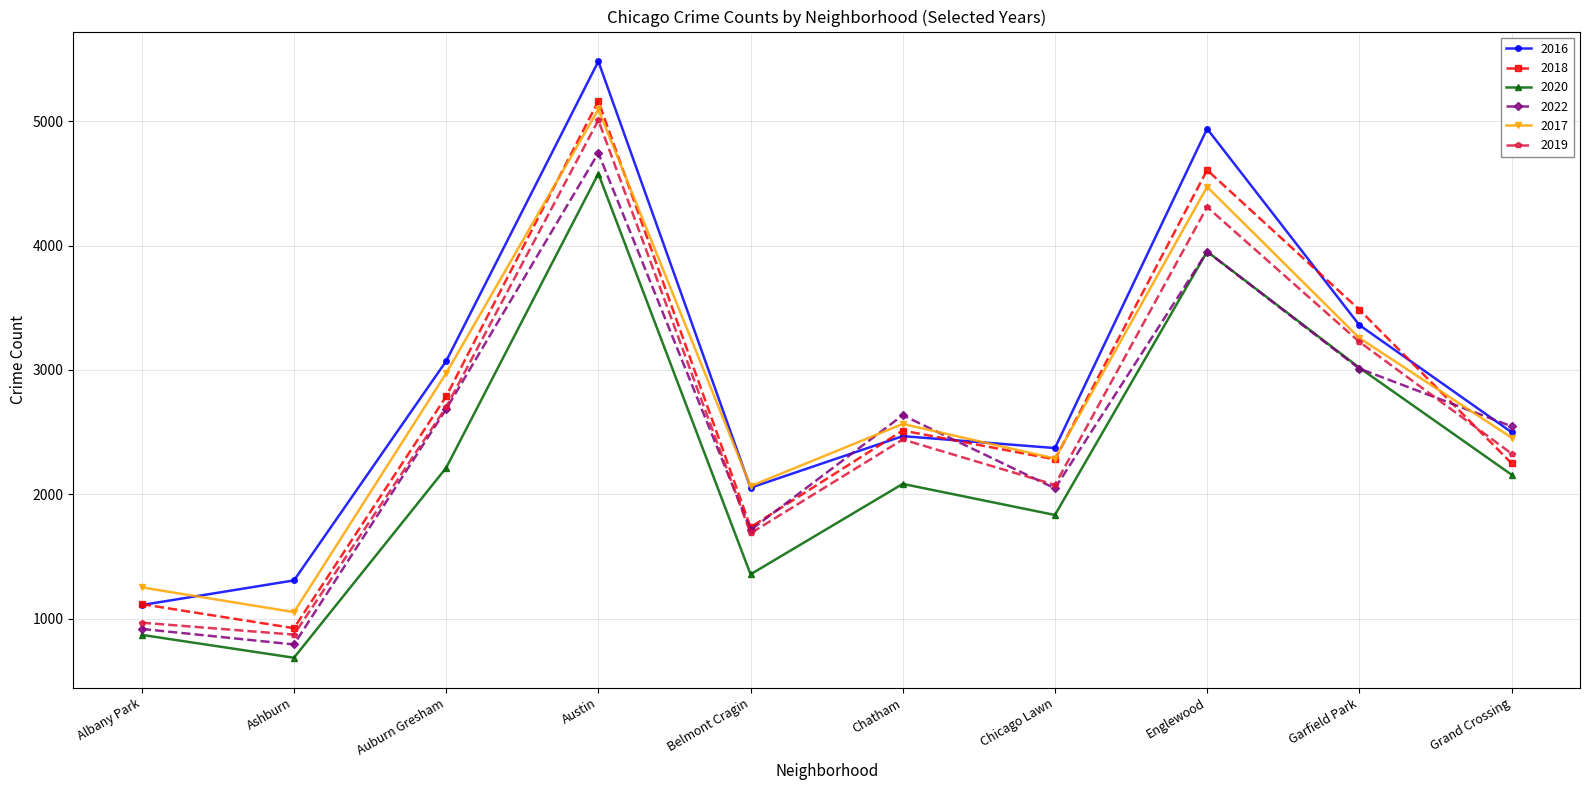

Which label corresponds to the largest value in the chart?

Austin